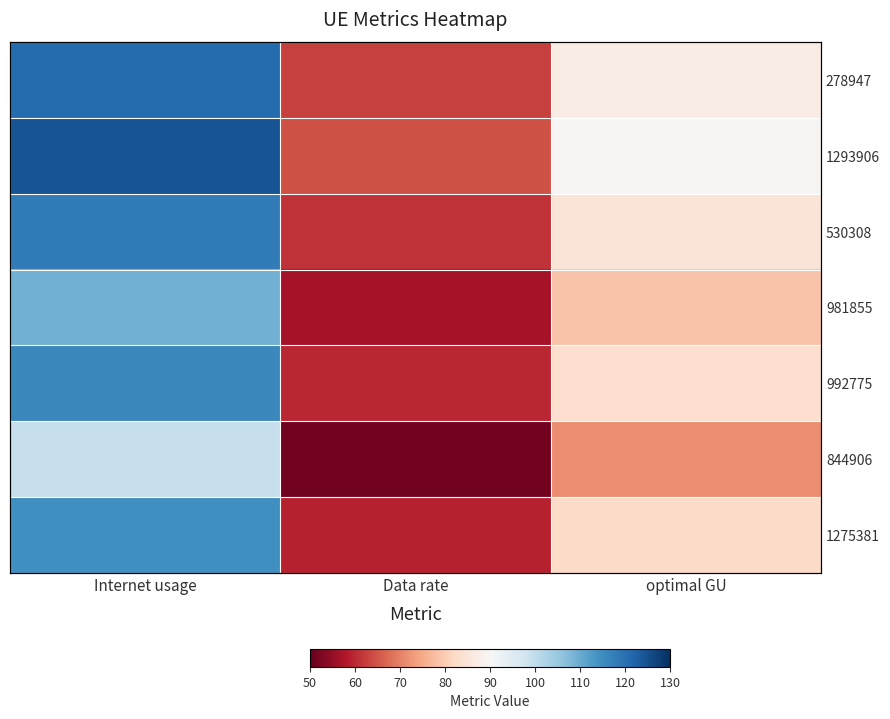

Which series has the widest spread of values?

1293906